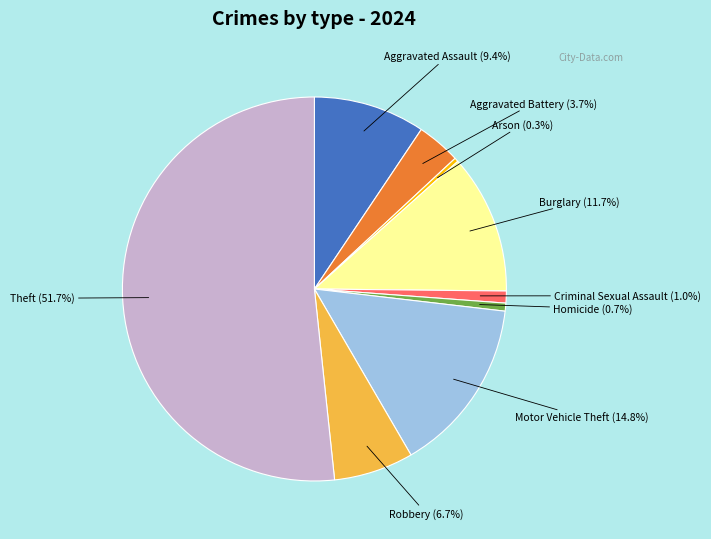

Does any single category account for the majority?

Yes